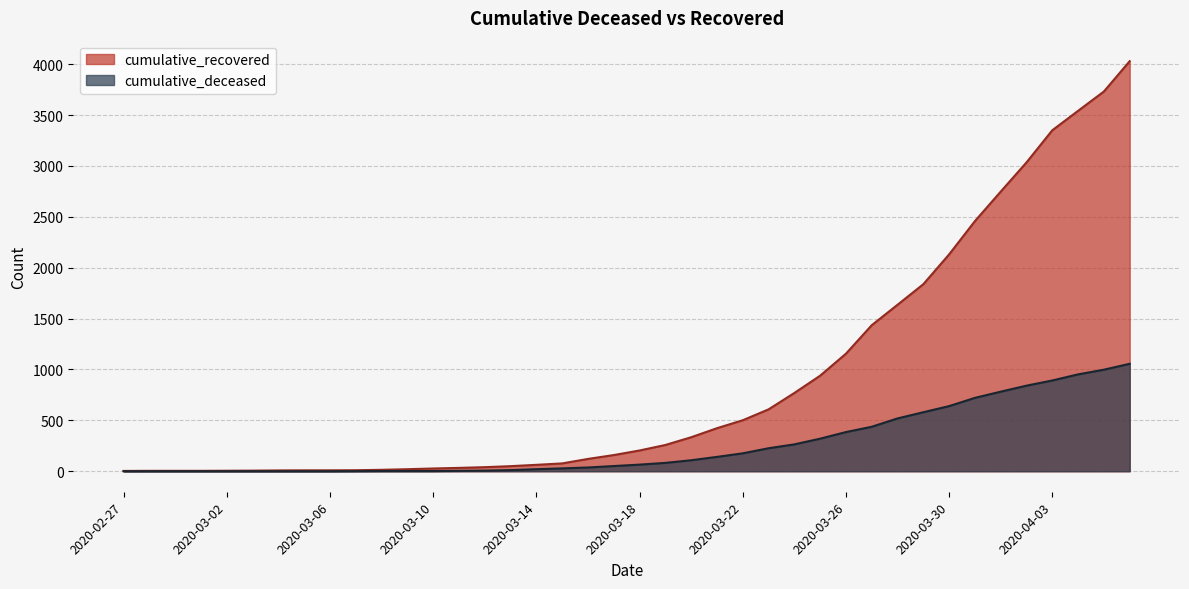

At which label does cumulative_deceased reach its minimum?

2020-02-27